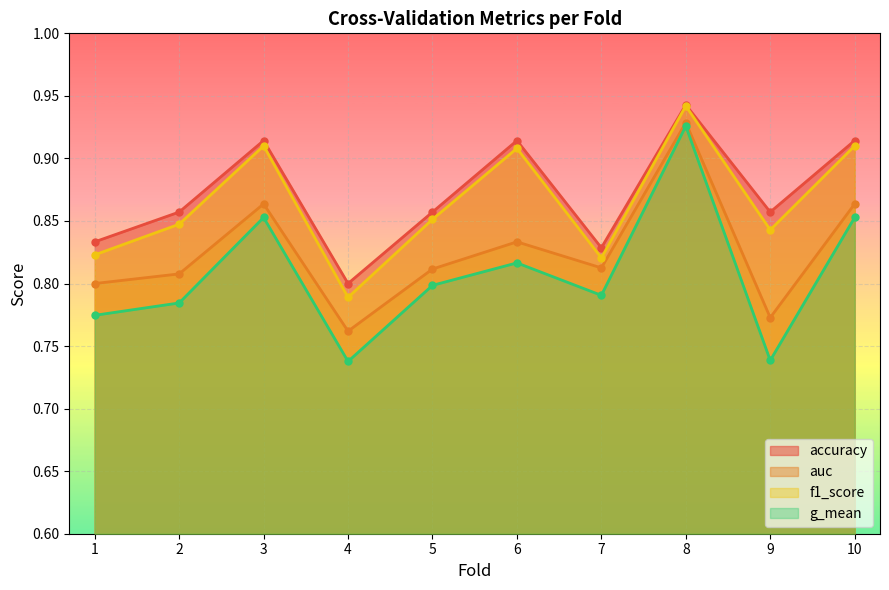

At which label is auc closest to 0?

4